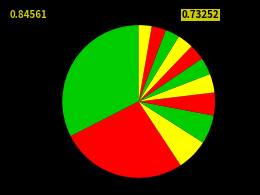

Rank the categories by value from lowest to highest.

collapse, shit, risk, killed, emergency, fraud, stop, low, sc, crude, panic, crisis